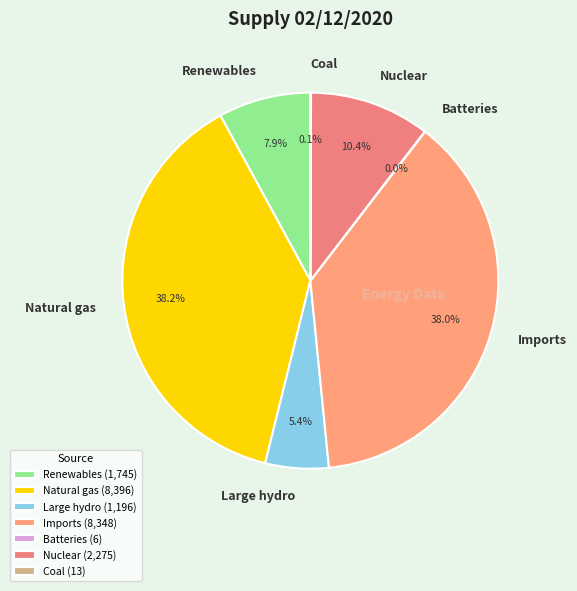

The Large hydro slice represents 5% of the pie. True or false?

True